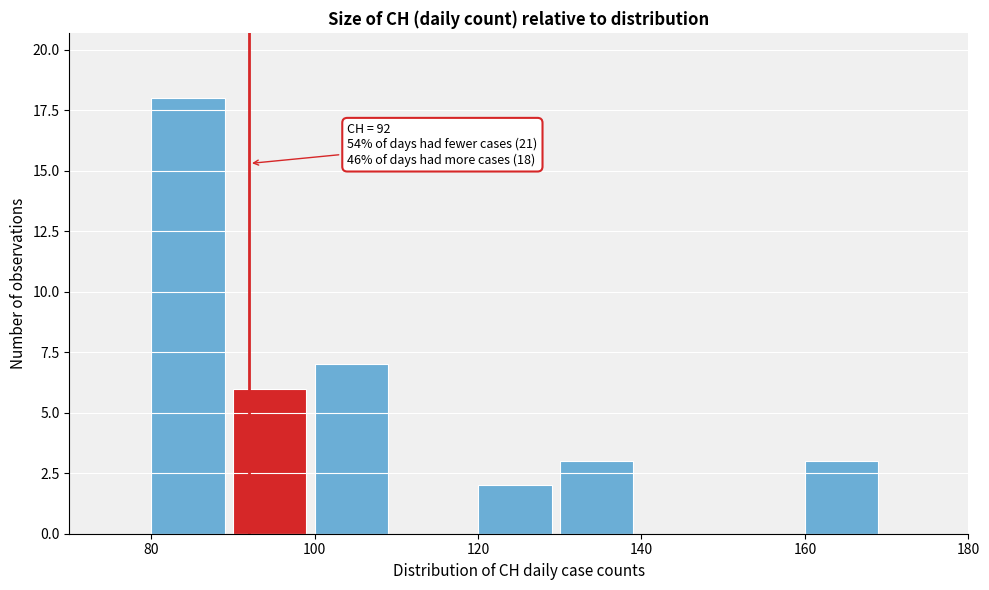

Which range on the x-axis has the tallest bar?

80 to 90